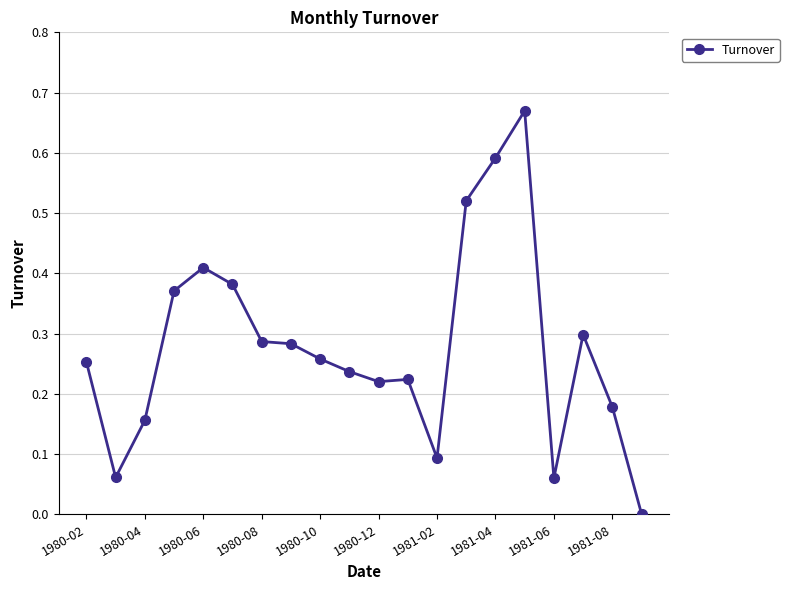

True or false: there are more than 2 points higher than both neighbors.

True